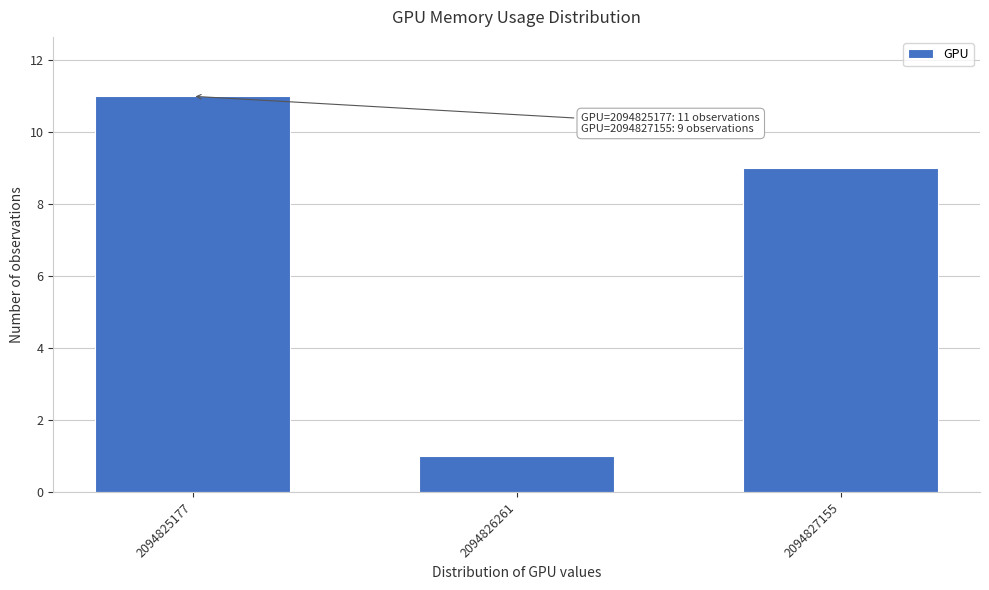

Reading left to right, list all the values displayed in this chart.

11	1	9